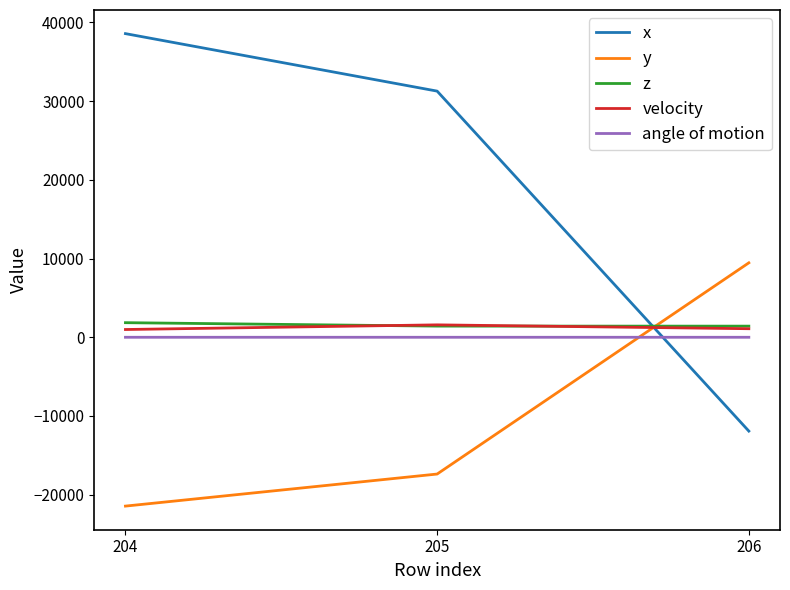

What is the highest value of the y series?

9462.0